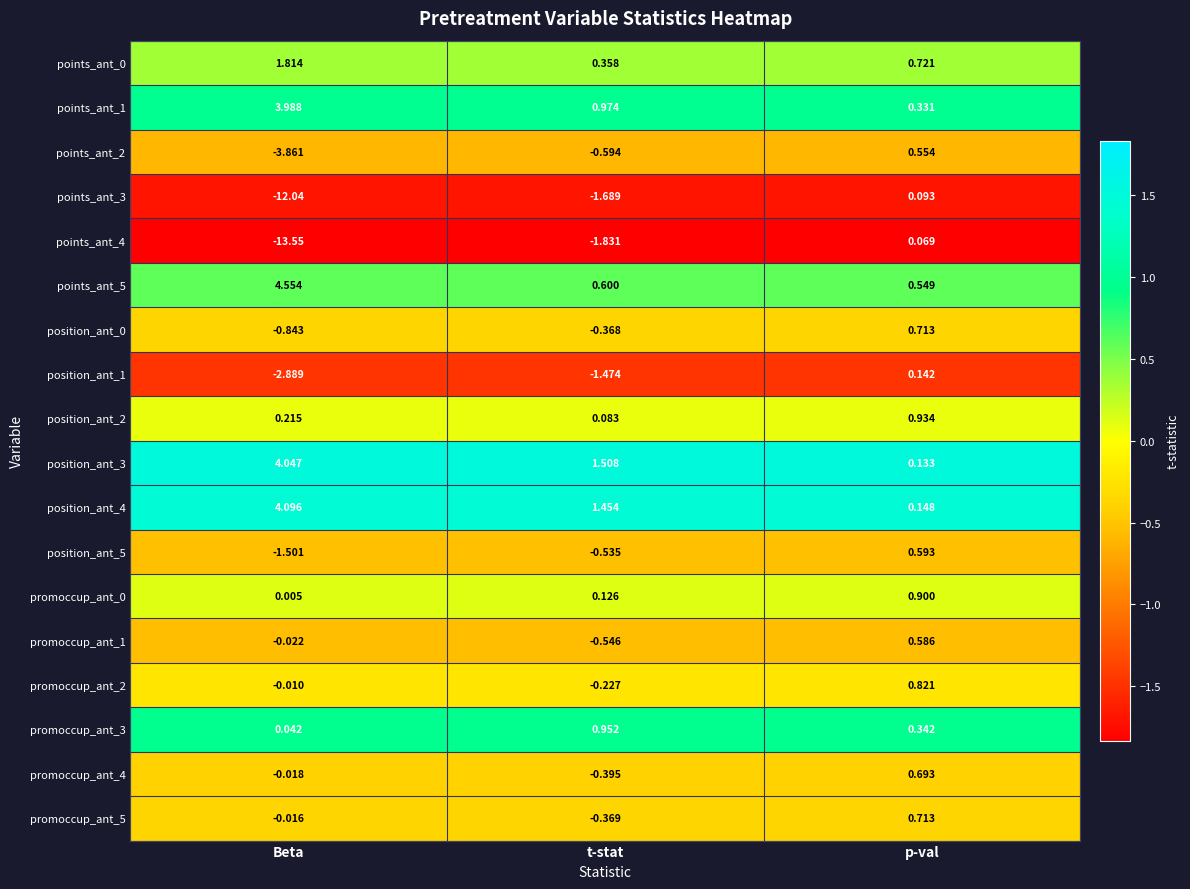

At which category does the chart reach its peak across all series?

Beta